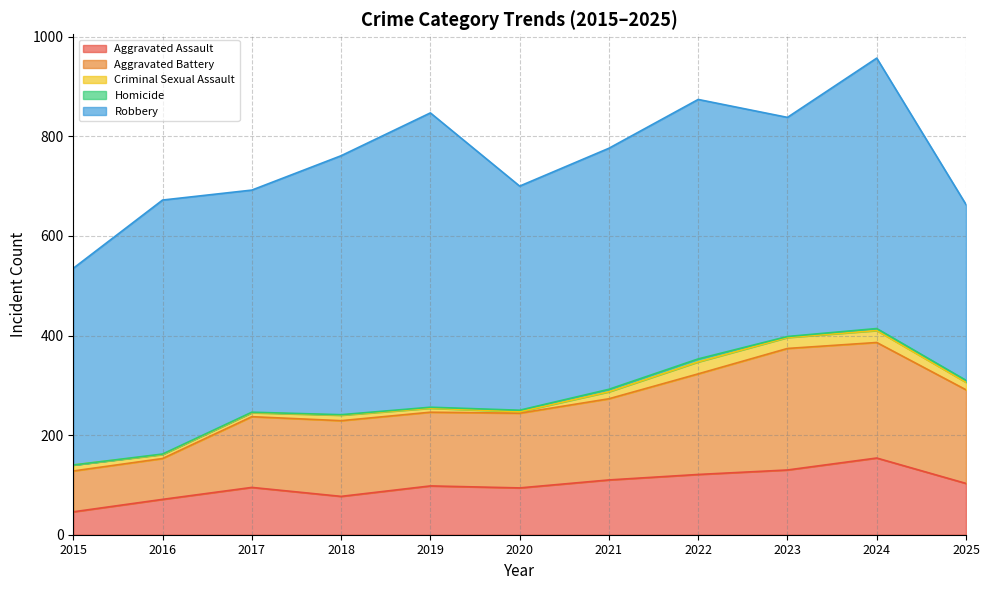

Read the Aggravated Battery value at 2021.

163